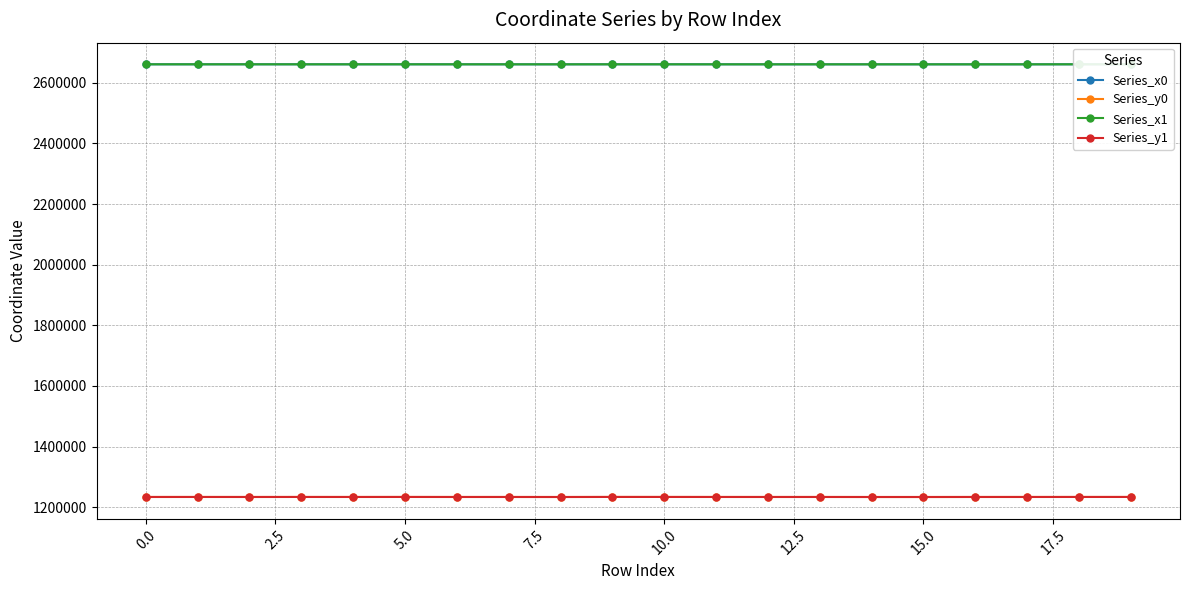

How many data points in Series_x1 are above 2660738?

10